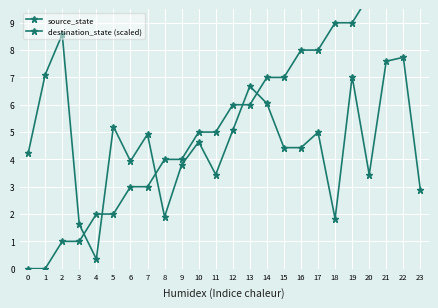

Where is the first local maximum for destination_state (scaled)?

2